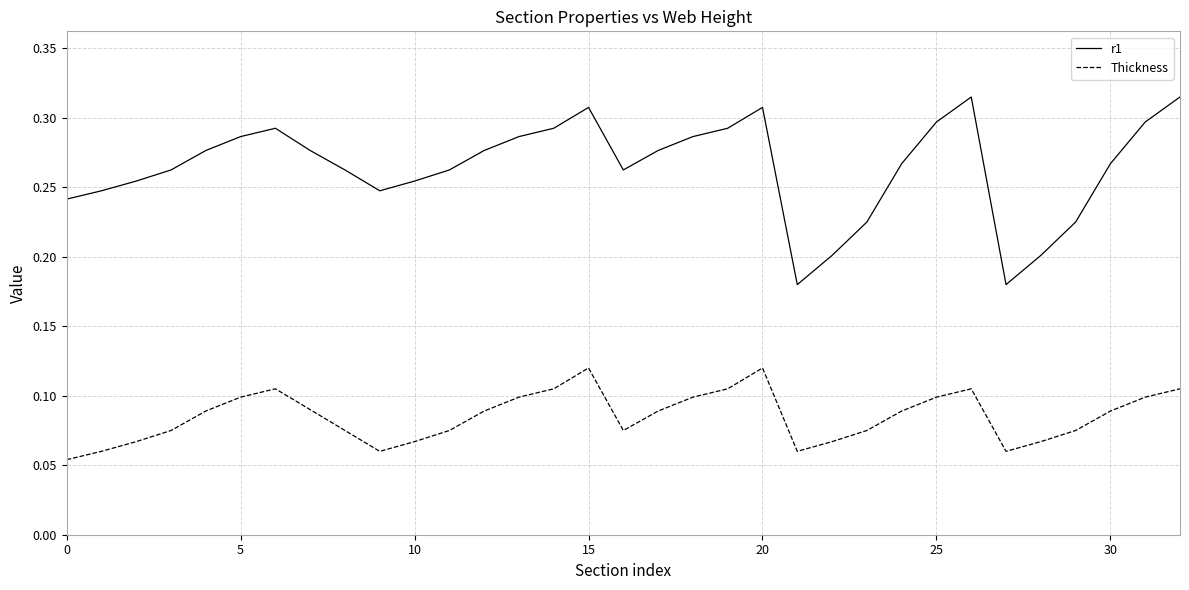

Rank the series by their maximum value, from lowest to highest.

Thickness, r1